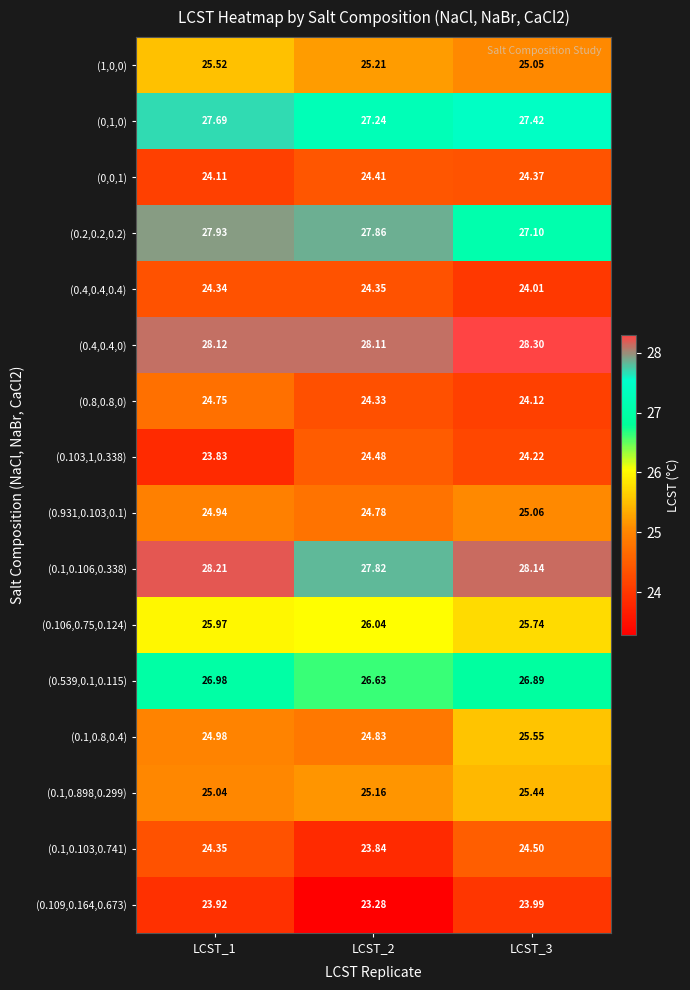

Is the value of (0.1,0.898,0.299) at LCST_1 greater than the value of (0.539,0.1,0.115) at LCST_1?

No